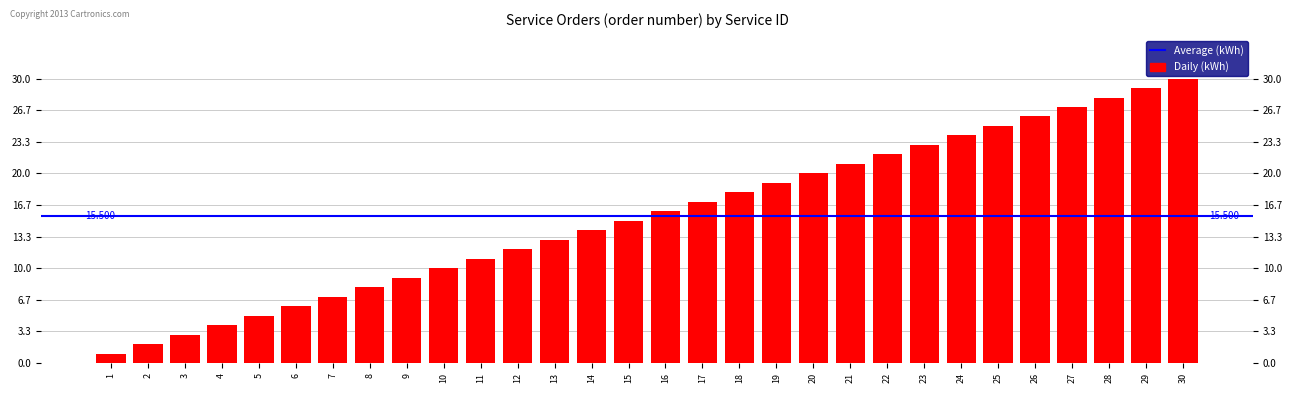

Are the bars horizontal?

No